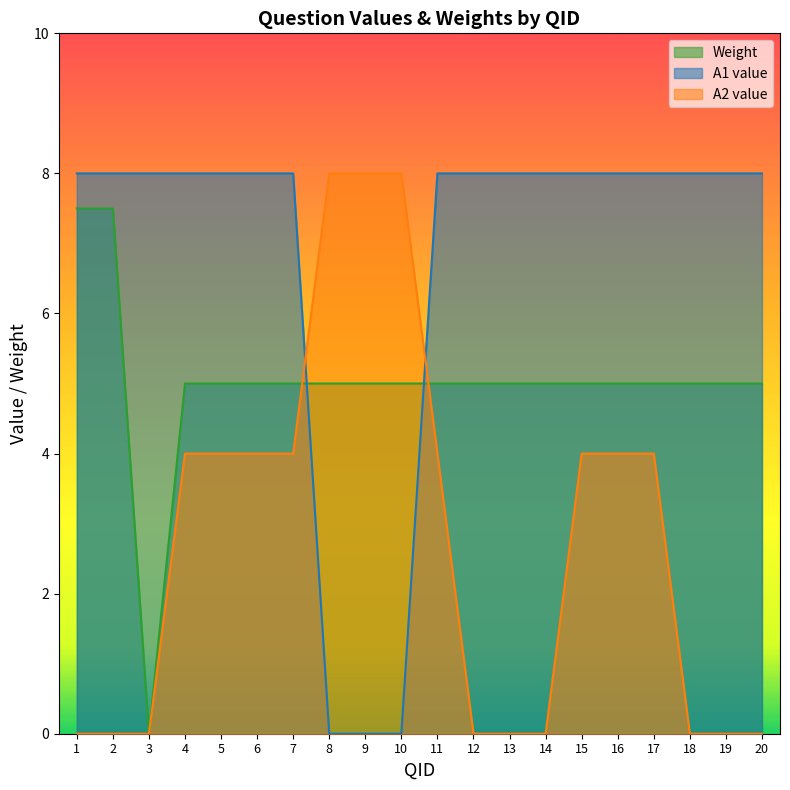

What is the sum of all A2 value values?

56.0